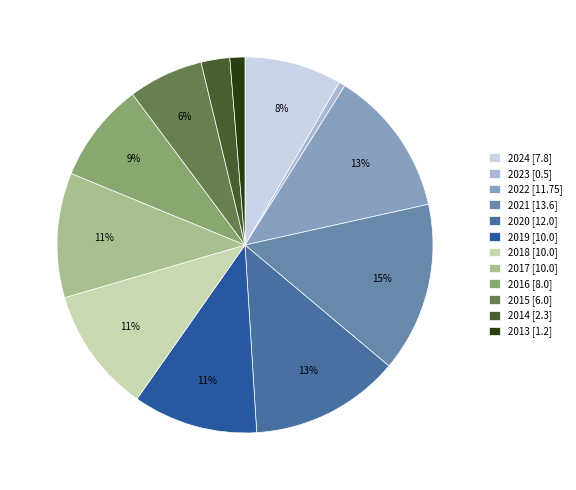

Is it true that 2017 is 4% of the pie?

False